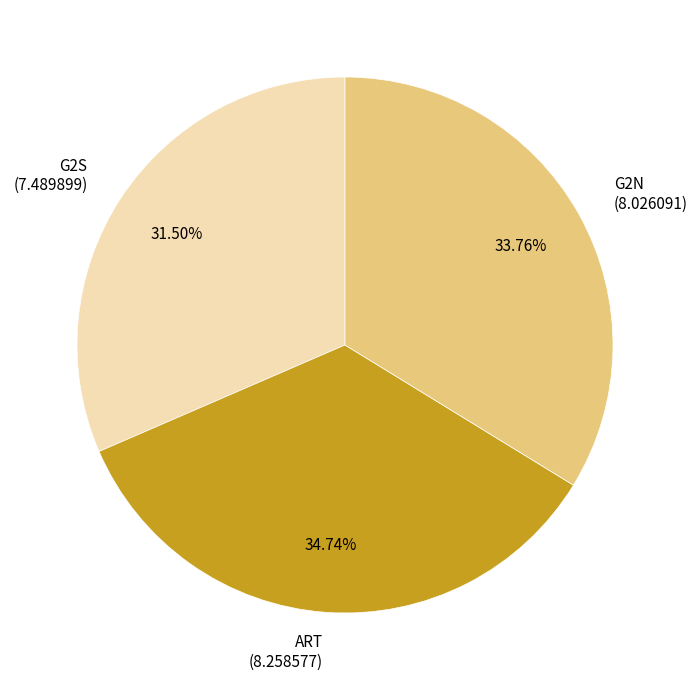

What is the ratio of the value at ART to the value at G2N?

1.0